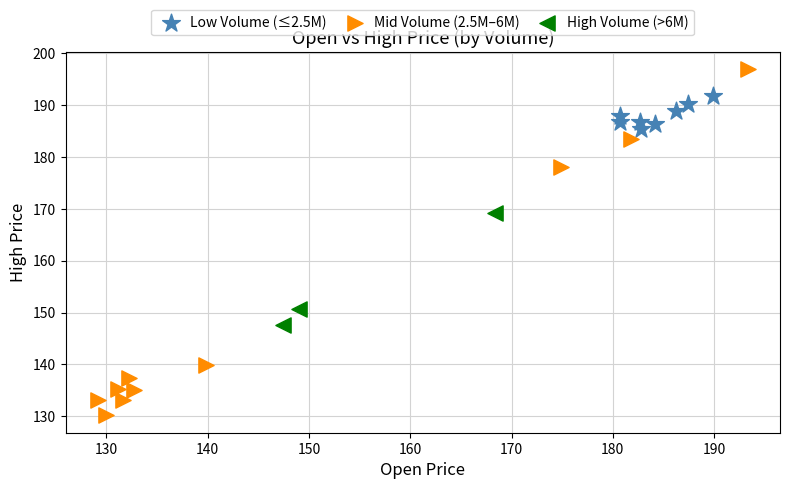

Which series reaches the maximum Y coordinate?

Mid Volume (2.5M–6M)